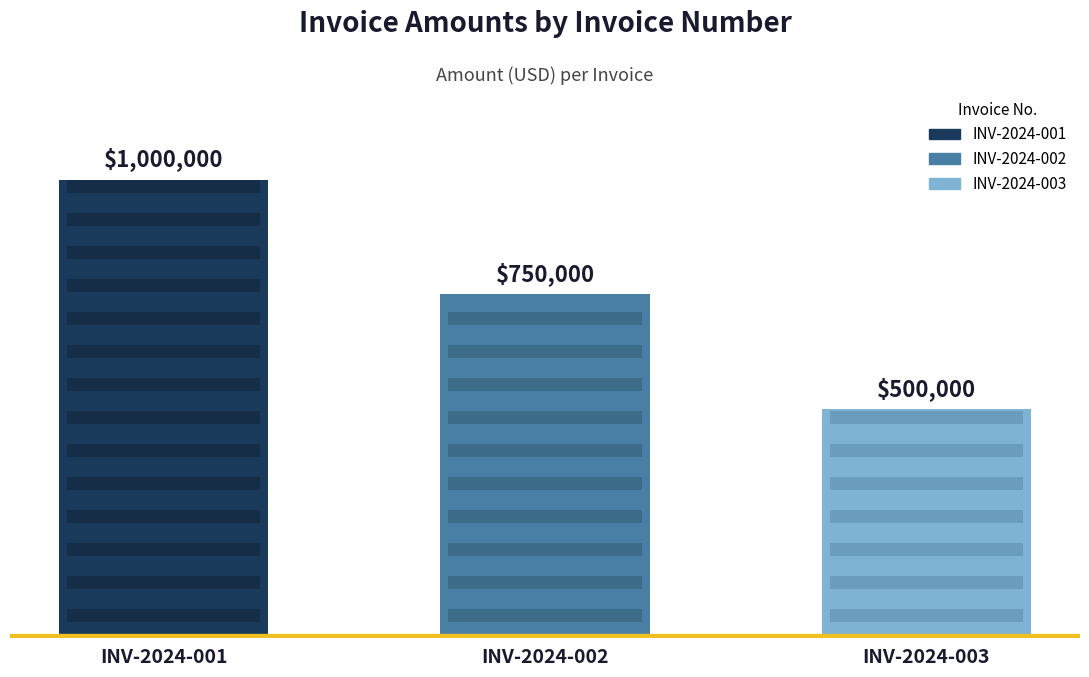

Which label corresponds to the largest value in the chart?

INV-2024-001